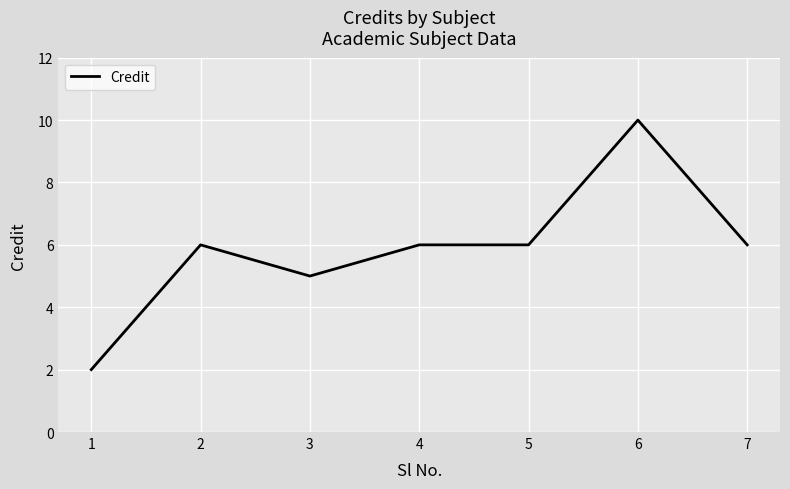

What value does the data have at 7?

6